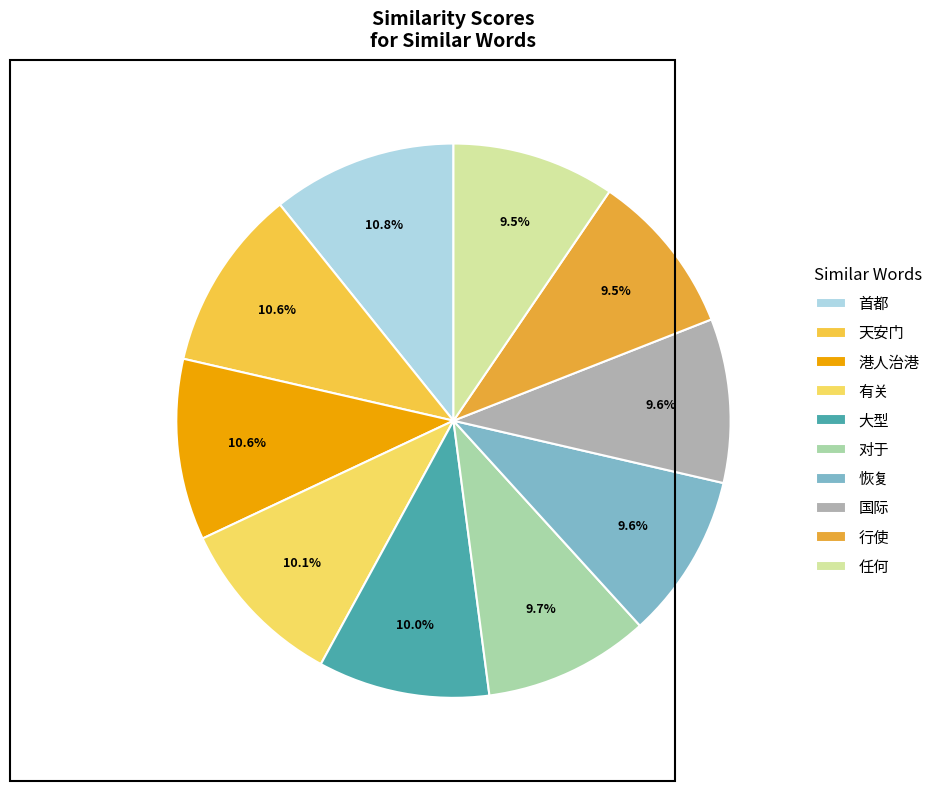

Which slice is the smallest?

任何